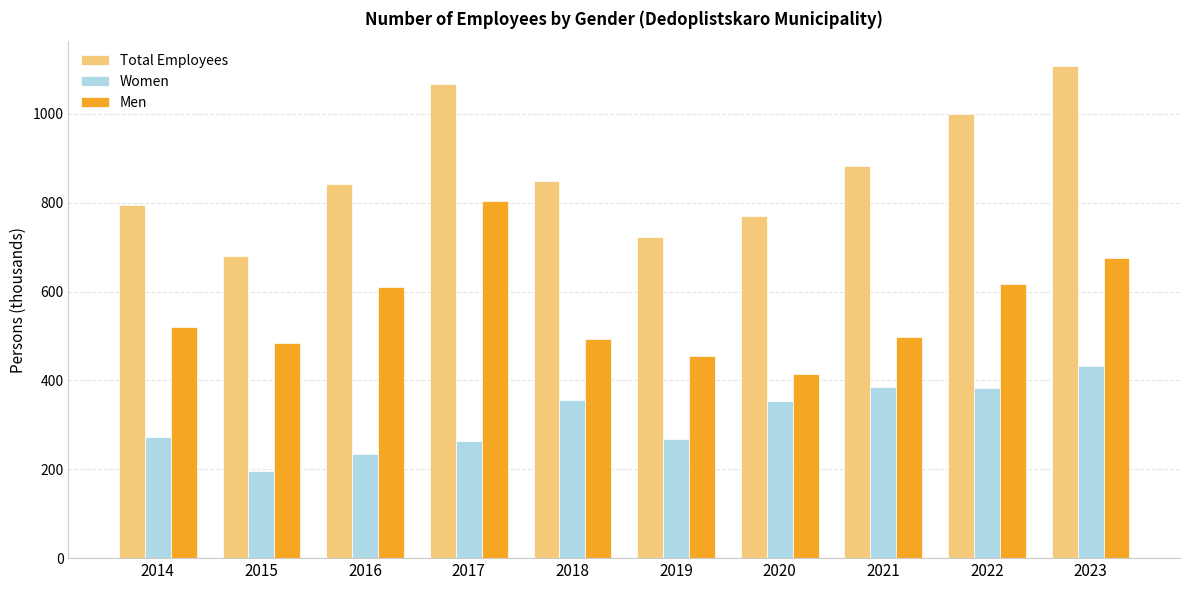

Which series changed the most between 2015 and 2018?

Total Employees